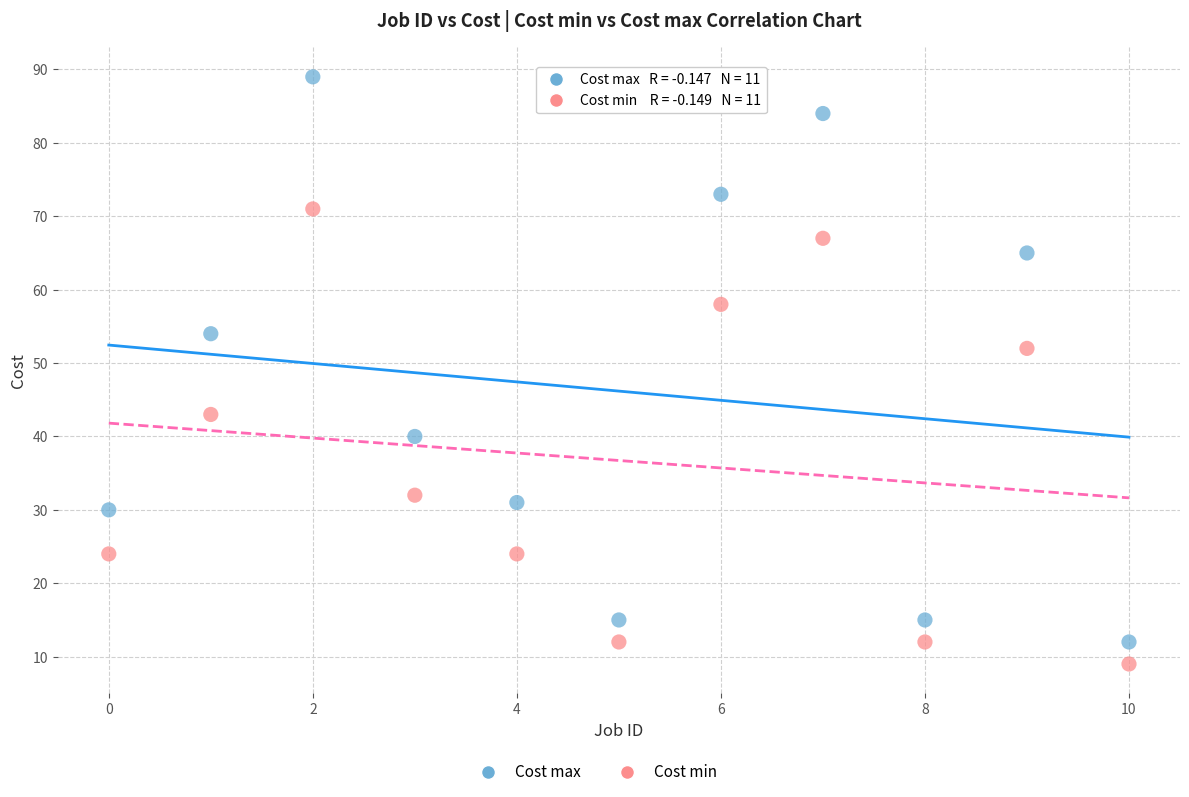

Which series reaches the maximum Y coordinate?

Cost max